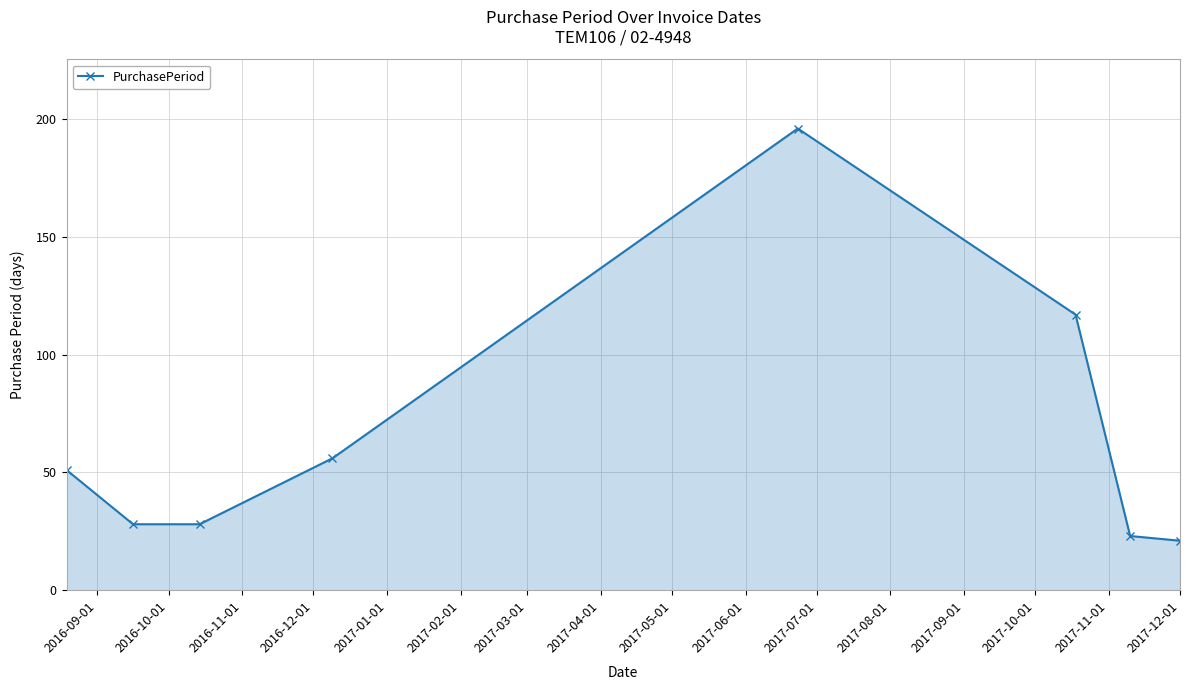

Reading left to right, transcribe all the data shown in this chart.

51	28	28	56	196	117	23	21